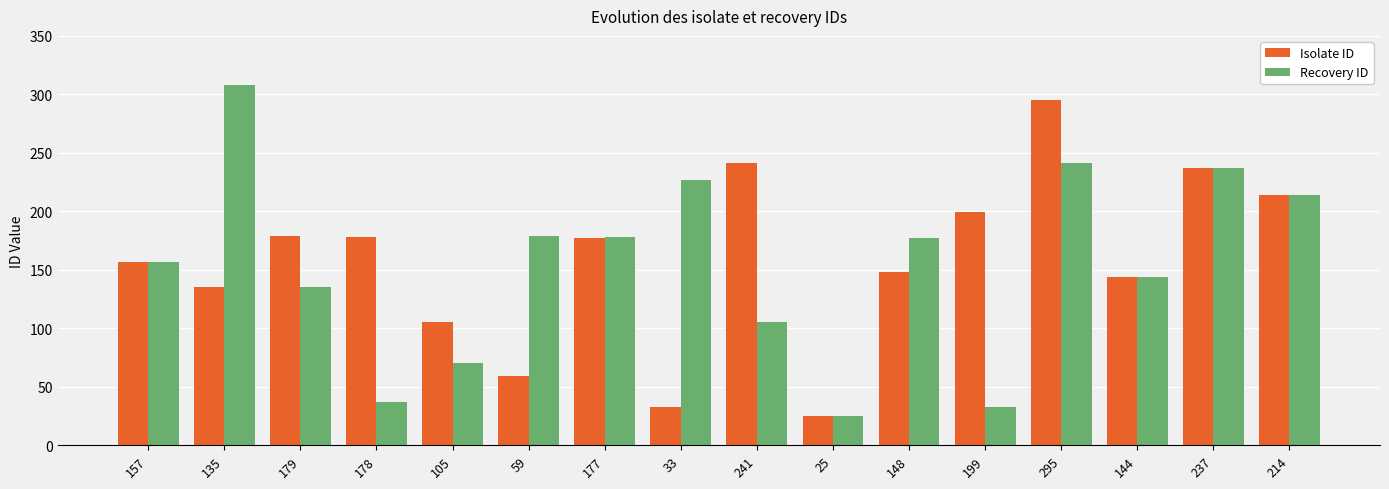

Where is Recovery ID nearest to the value 166?

157